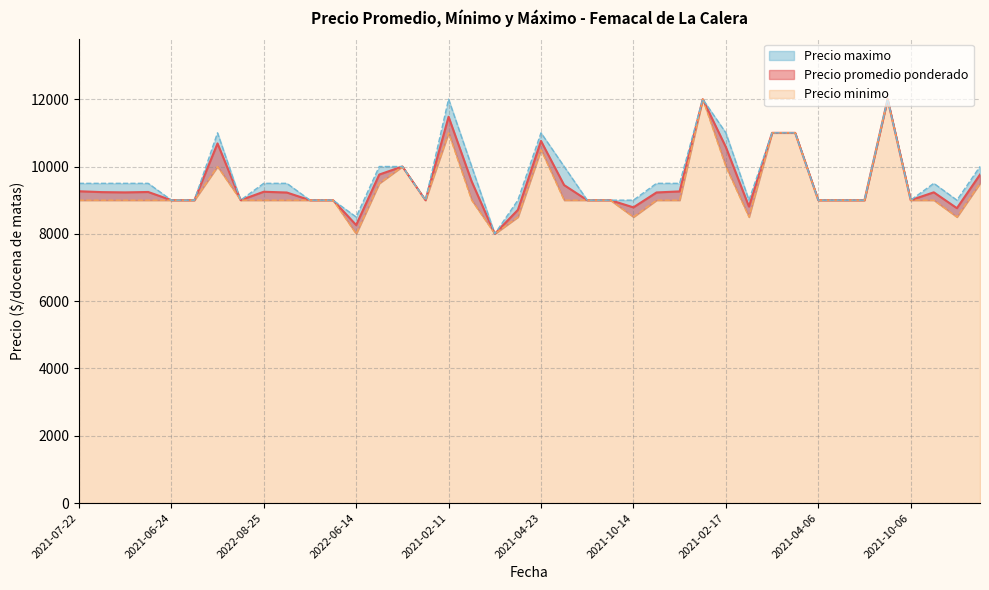

Where is the first local minimum for Precio minimo?

2022-06-14